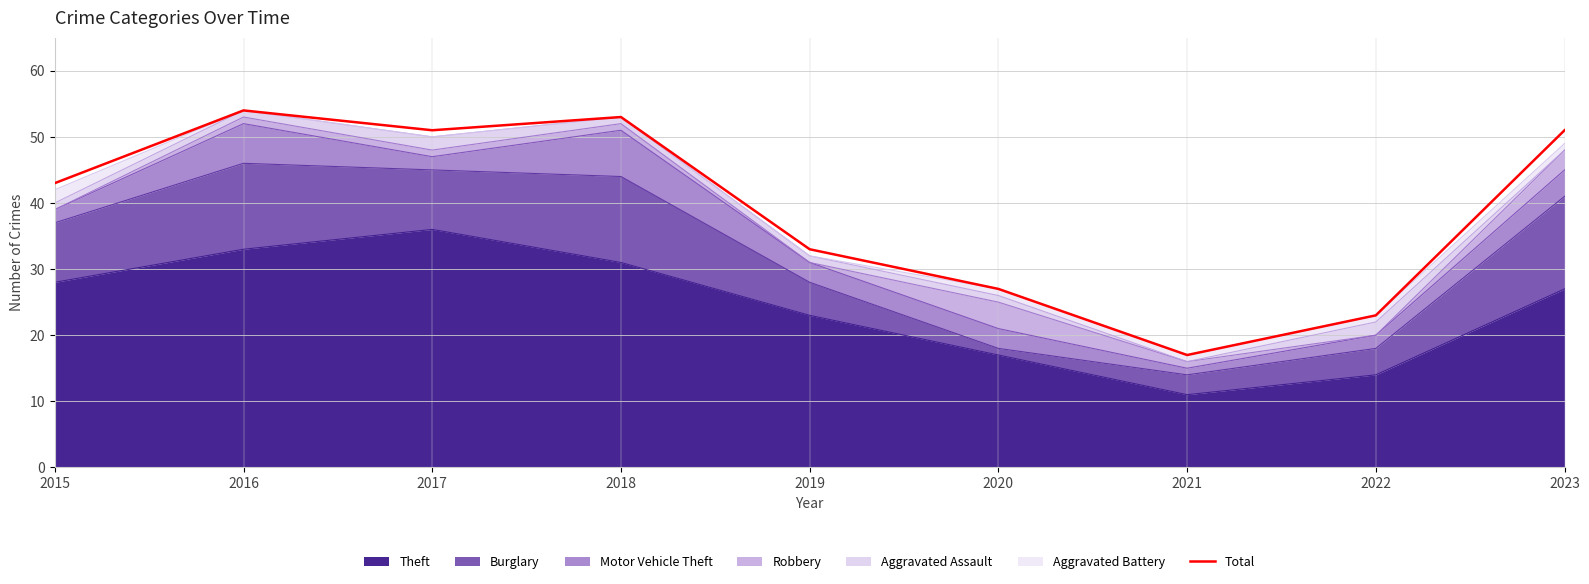

The chart shows a value of 54 at 2016. True or false?

True